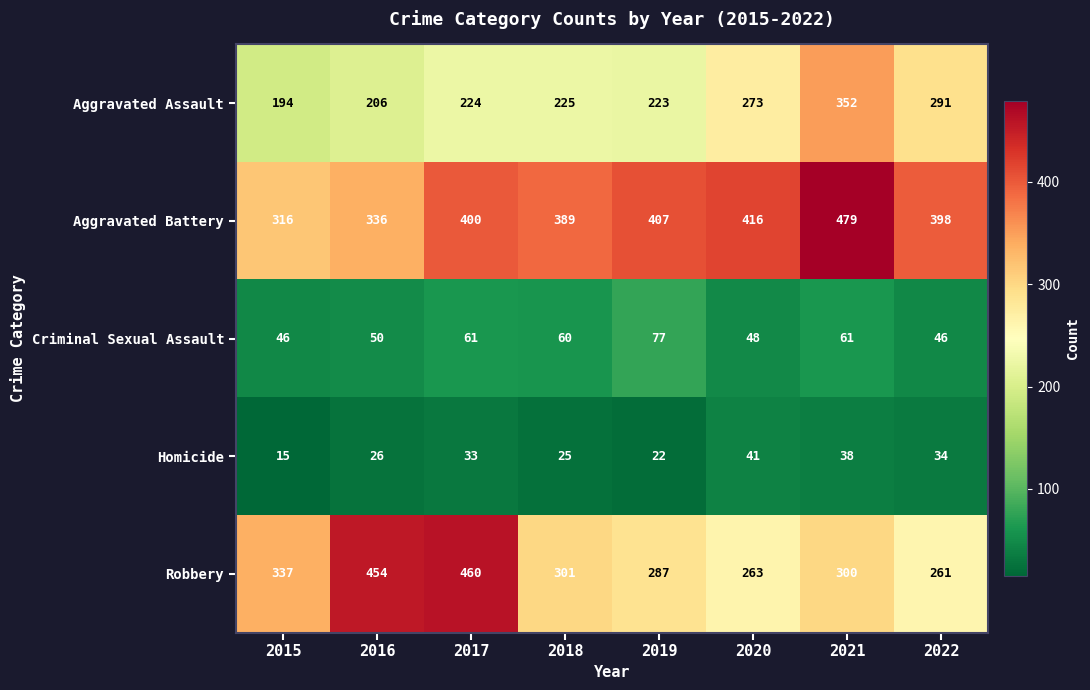

How many data points does each series have?

8